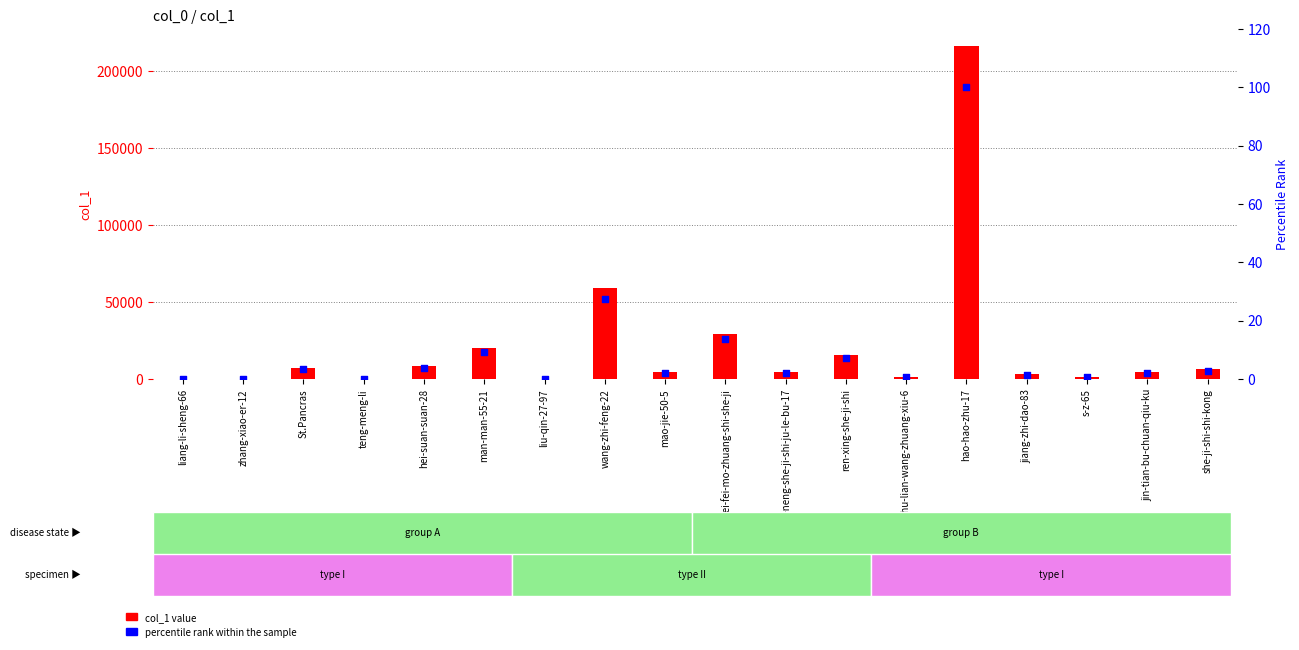

Which series reaches the maximum Y coordinate?

col_1 value